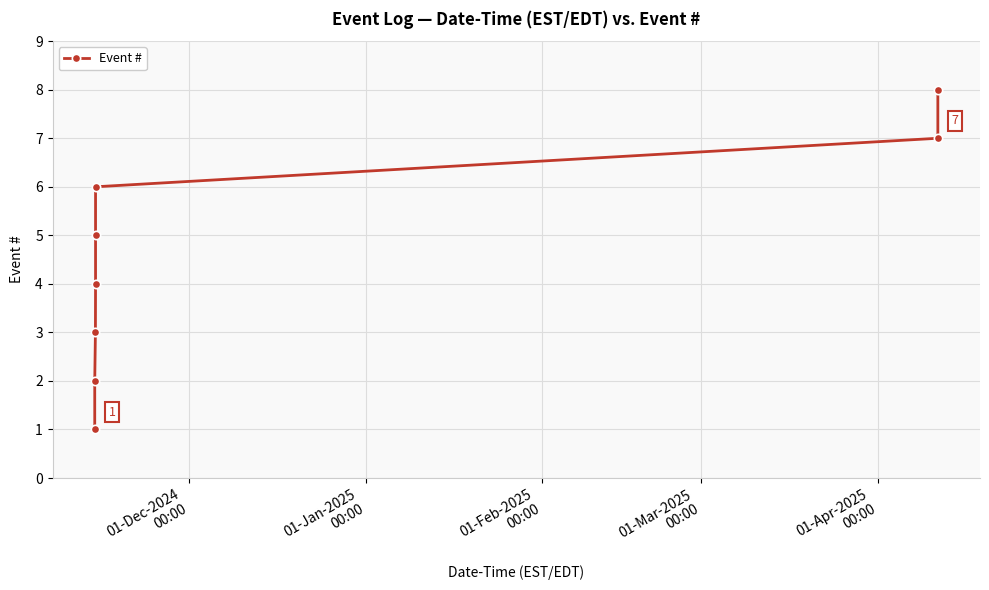

What is the sum of all values?

36